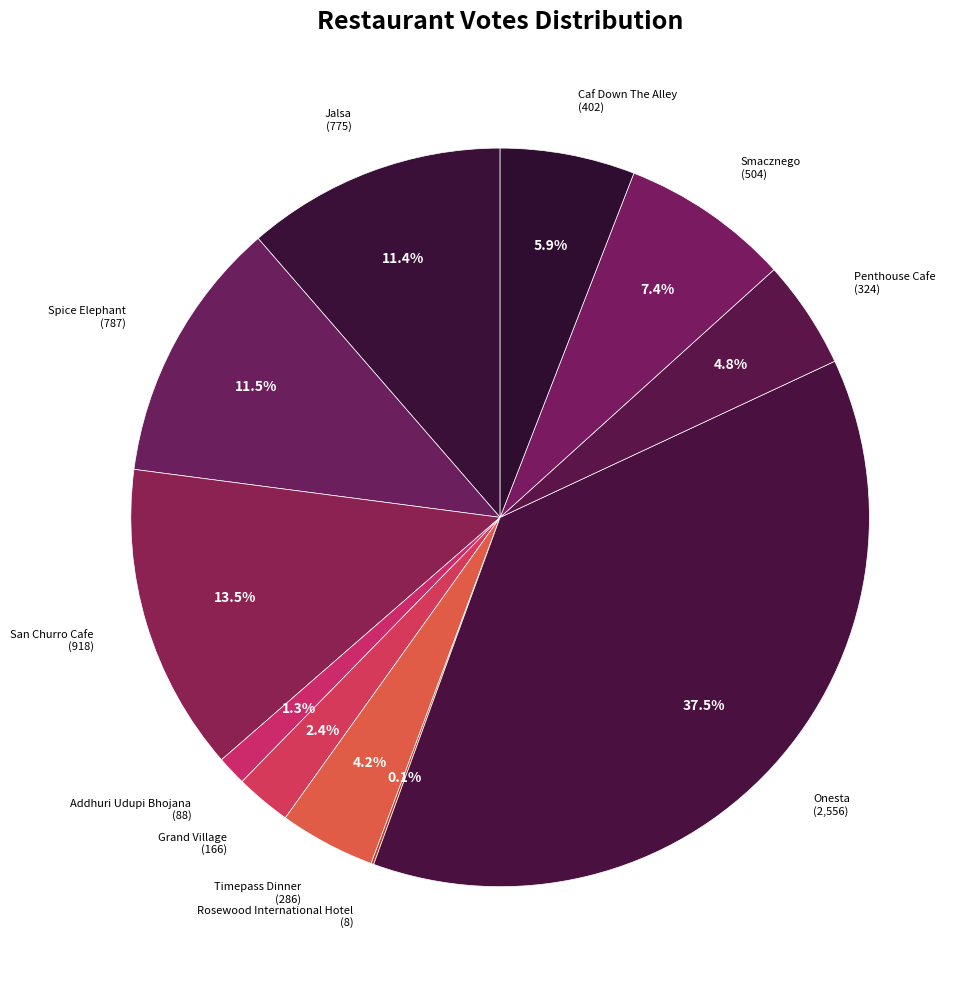

How many slices are in this pie chart?

11